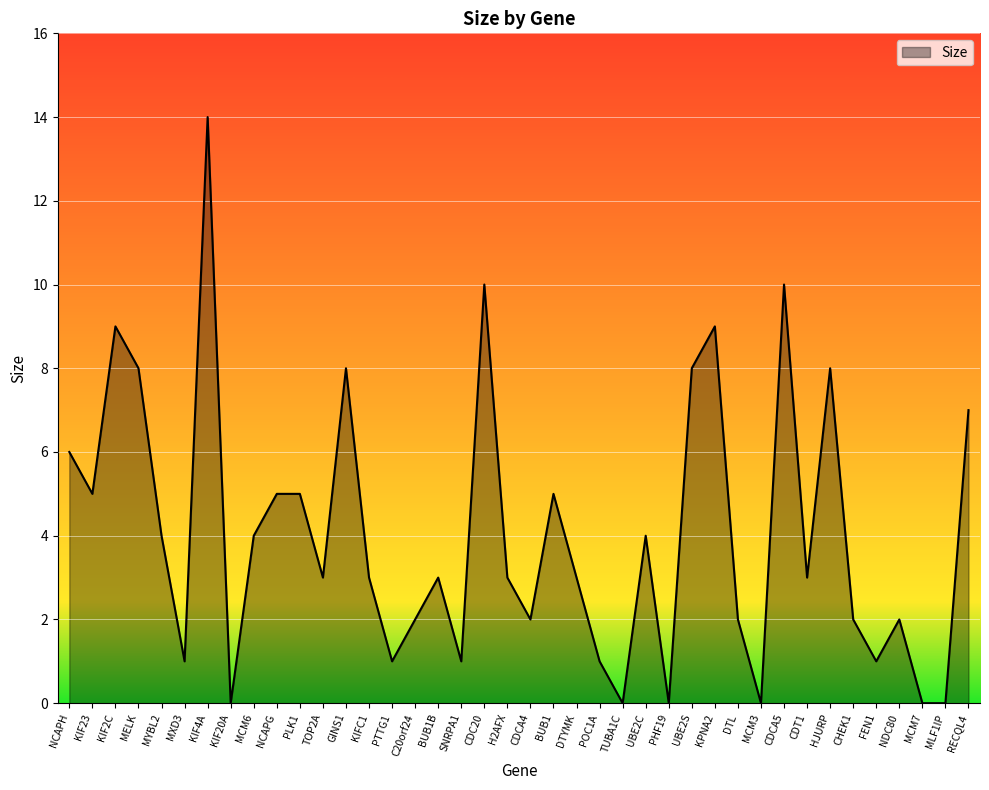

At which category does the chart reach its peak across all series?

KIF4A